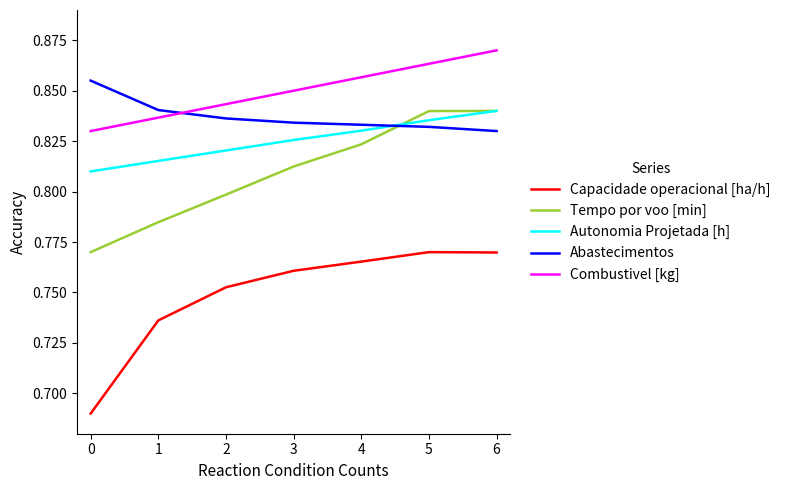

At which label does Combustivel [kg] reach its peak?

6